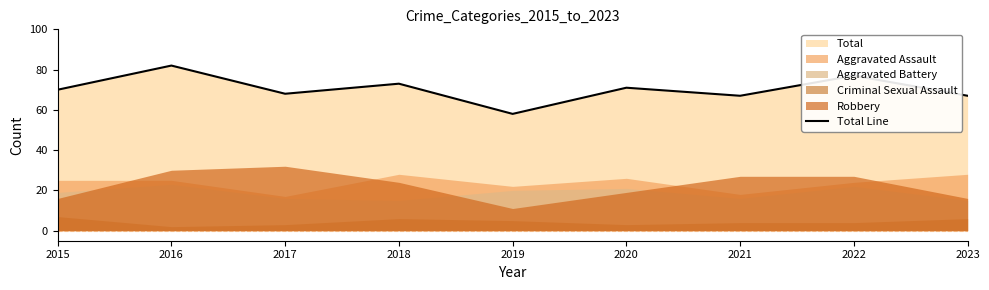

What is the sum of all values?

633